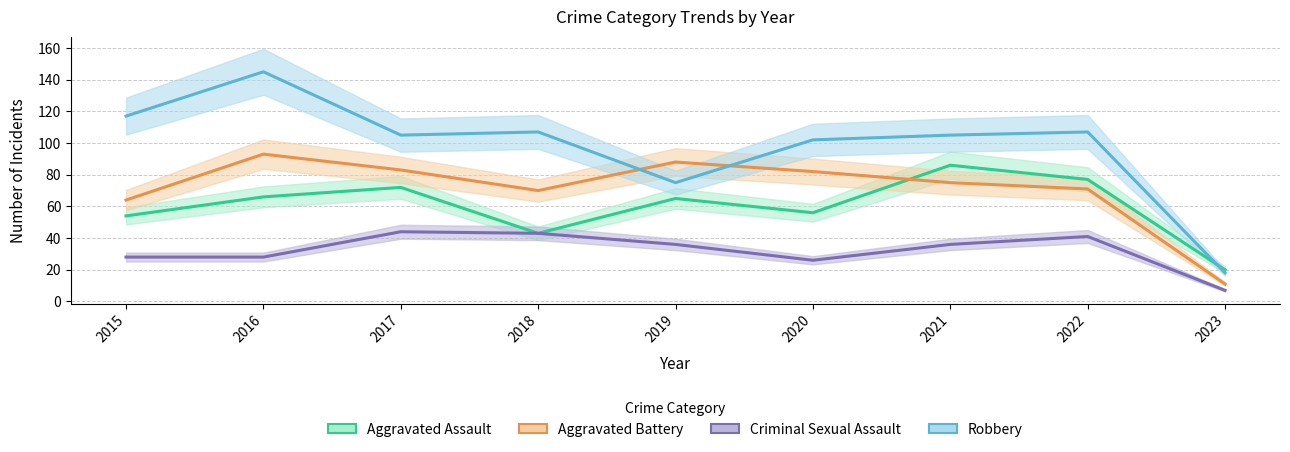

True or false: Criminal Sexual Assault and Robbery cross at least once.

False